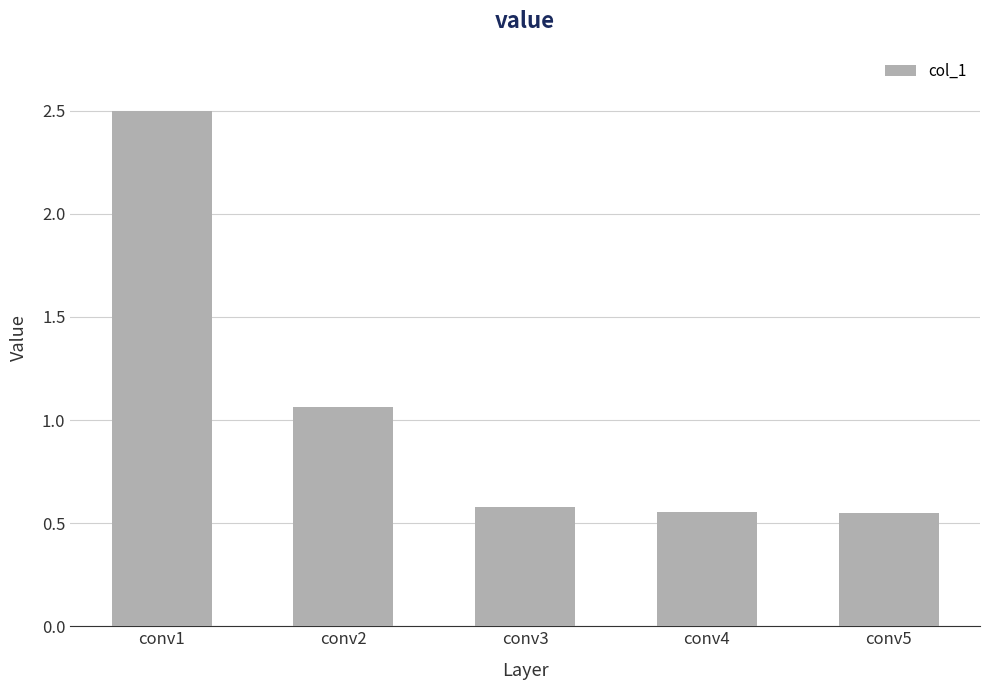

Count the number of data series in this chart.

1